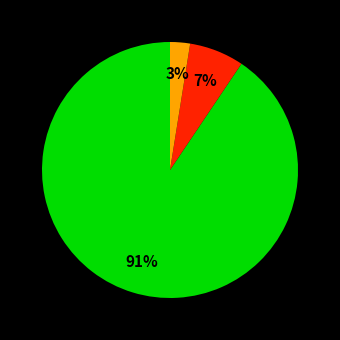

Is there a majority slice in this chart?

Yes